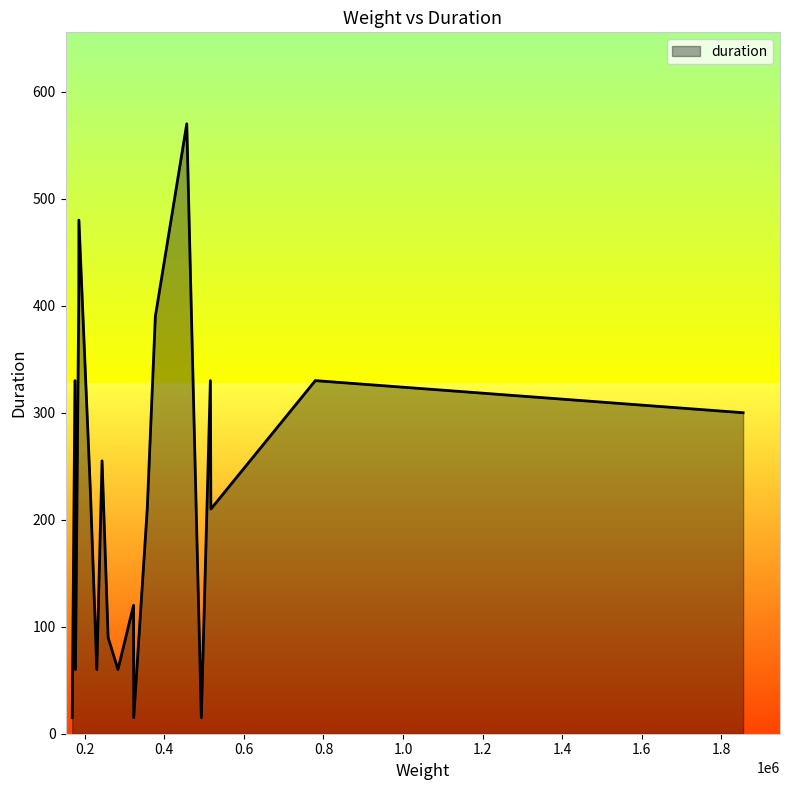

What is the difference between the maximum and minimum values?

555